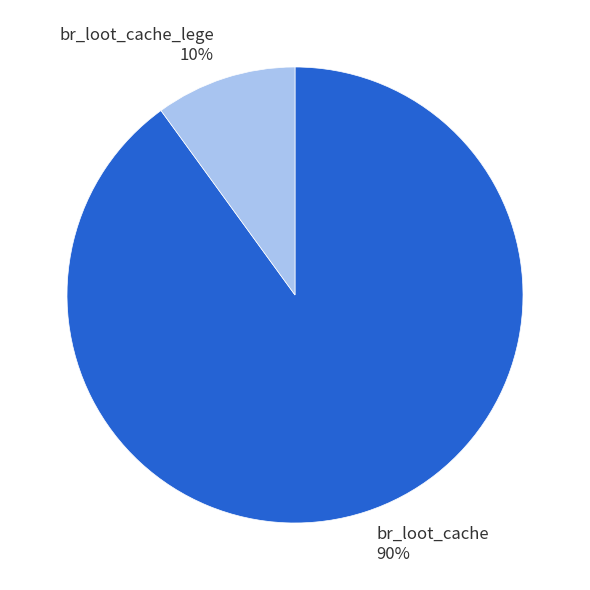

To the nearest percent, what is the difference between the largest and smallest slice percentages?

80%